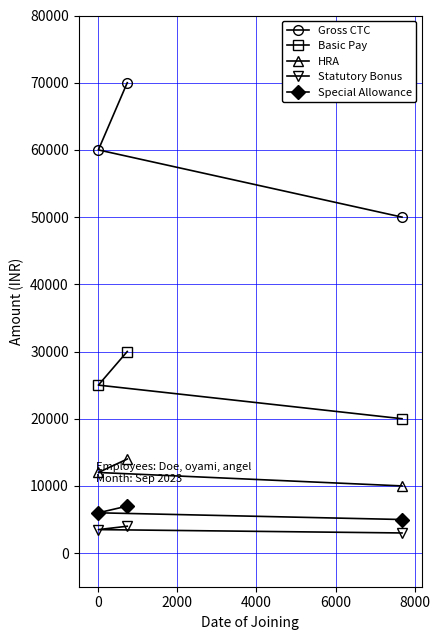

What is the minimum value shown in the chart?

3000